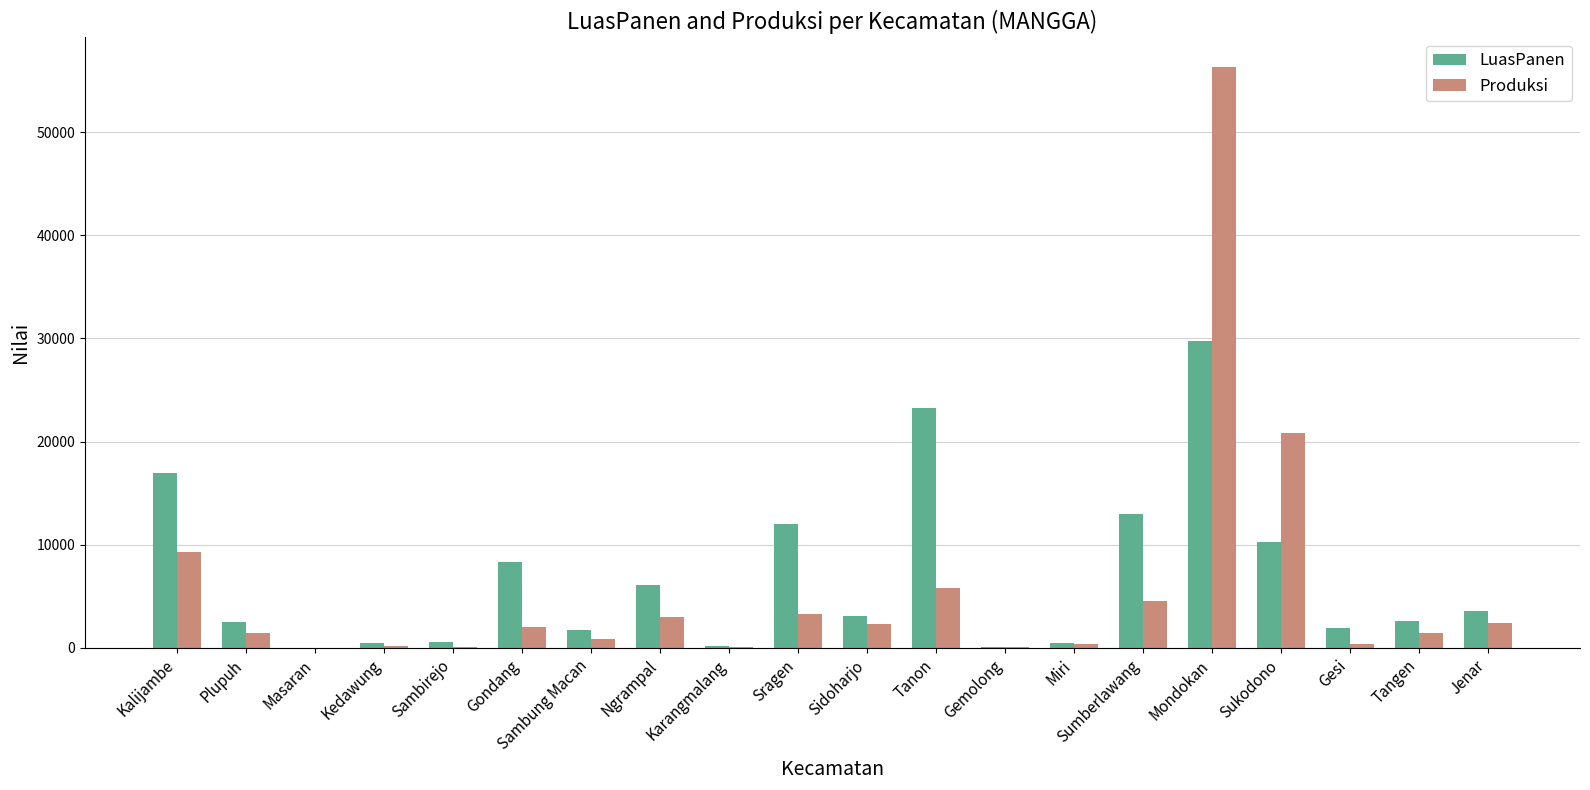

What is the approximate value of Produksi at Kalijambe?

9350